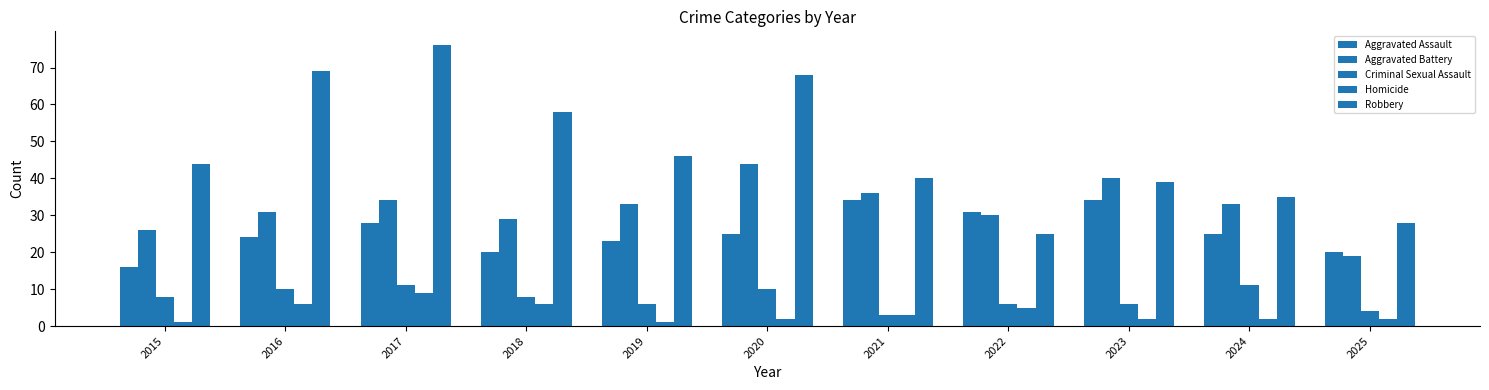

How many distinct data groups are displayed?

5